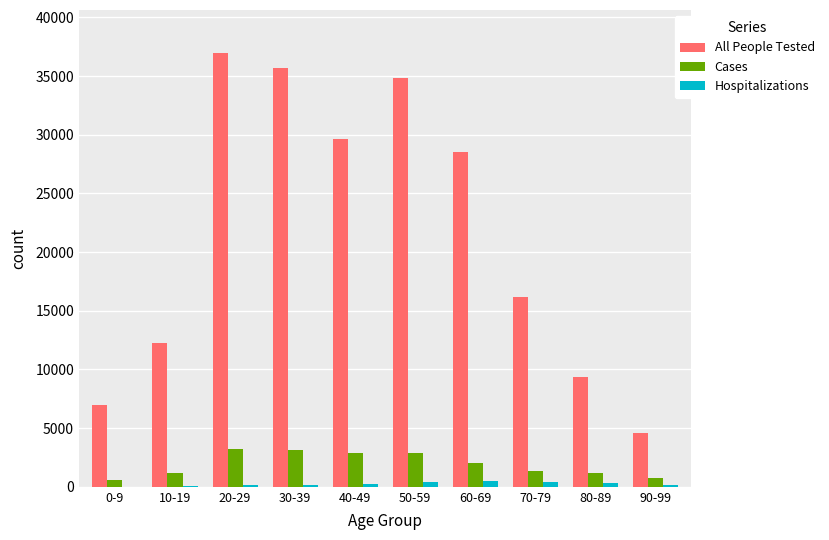

What is the sum of the Hospitalizations values at 90-99 and 30-39?

297